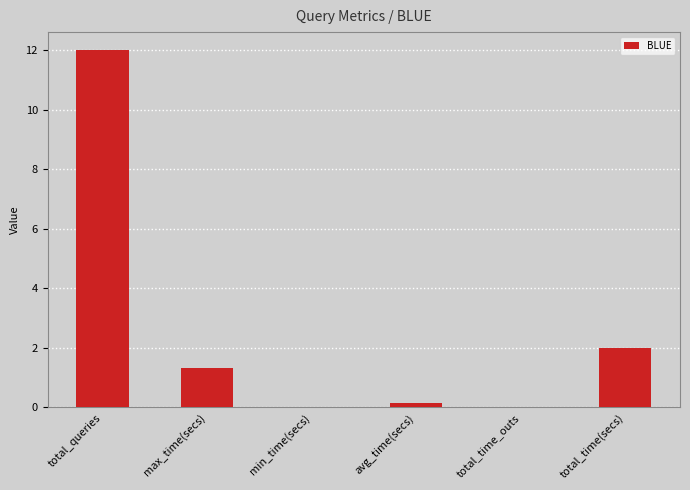

Where does the data first go above 1?

total_queries